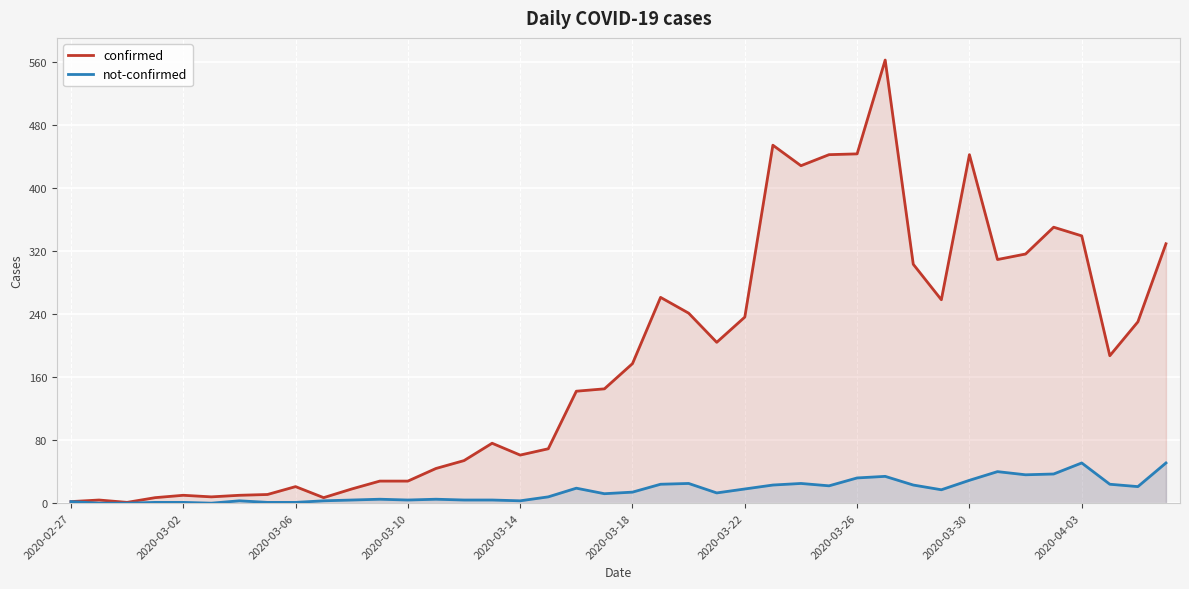

What is the value of the confirmed point at the 24th from the left?

204